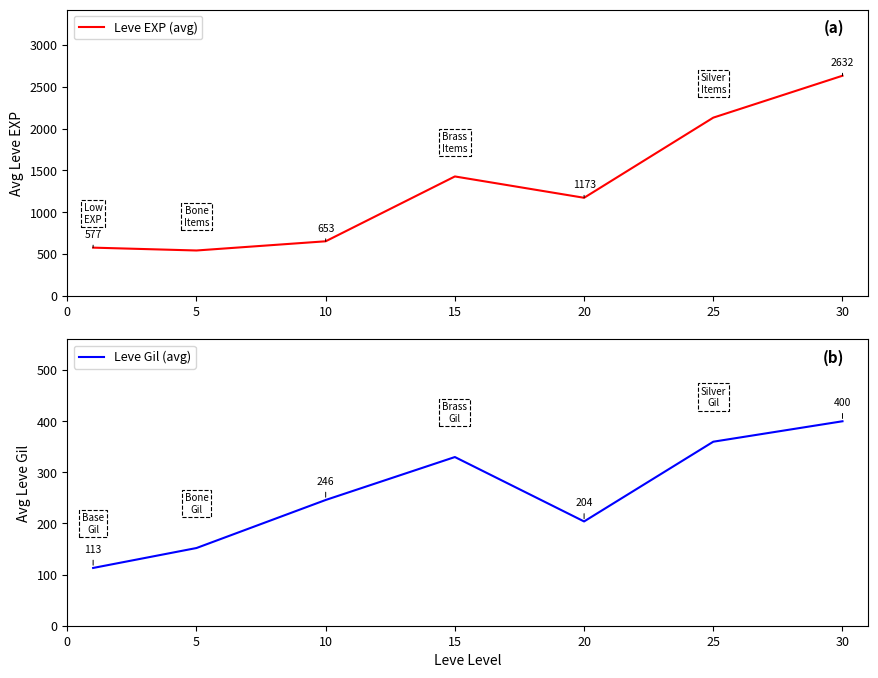

List the series in order of their peak value, lowest first.

Leve Gil (avg), Leve EXP (avg)